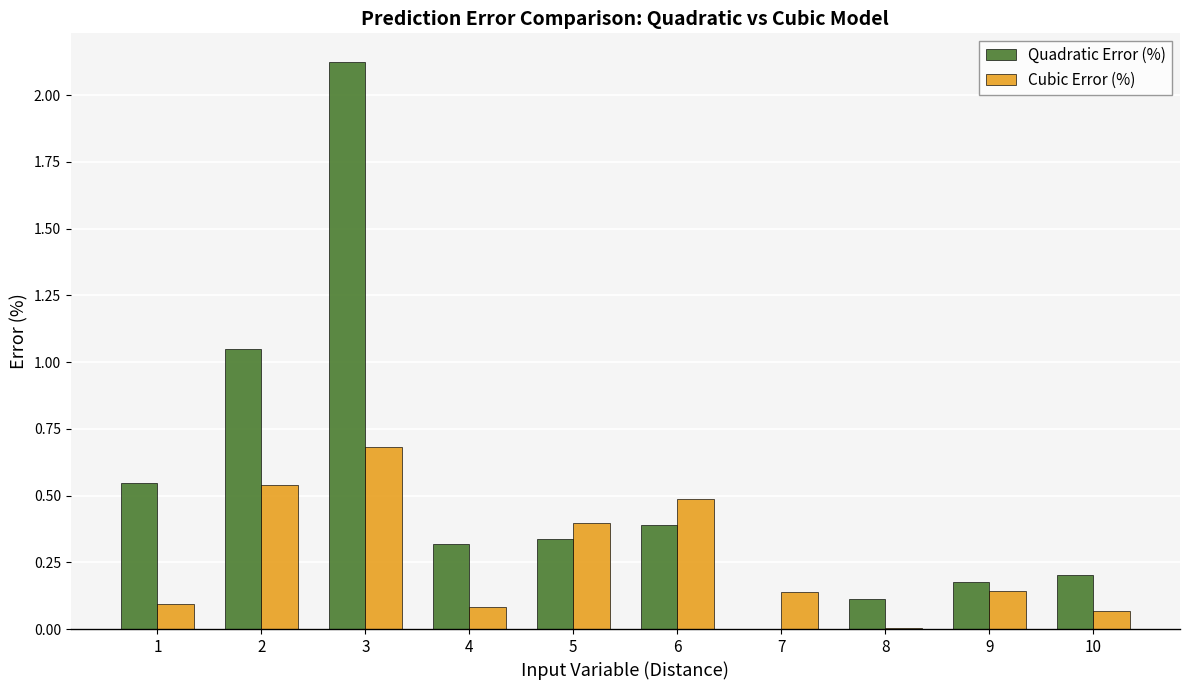

What are all the series names shown in the legend?

Quadratic Error (%), Cubic Error (%)